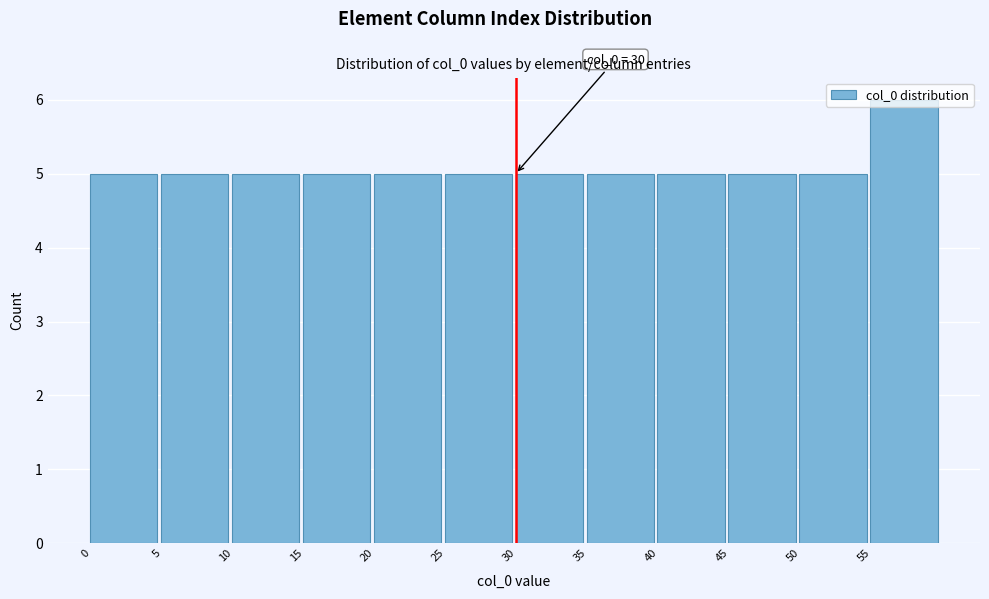

Over which range of the x-axis is the bar tallest?

55 to 60